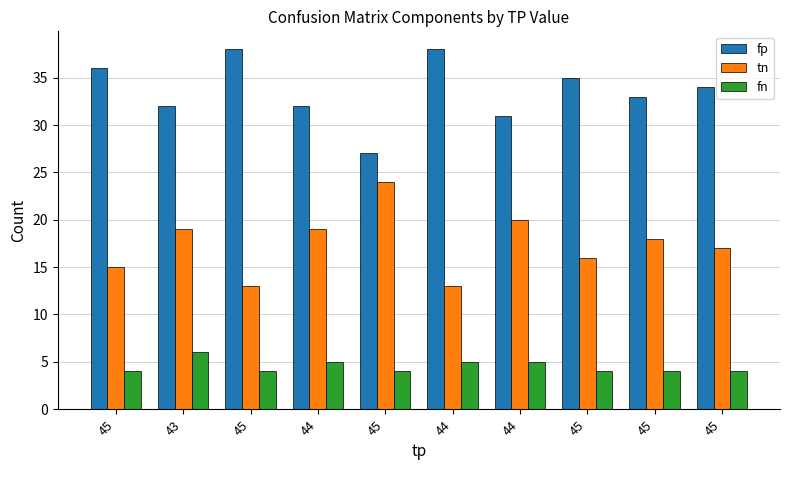

Reading right to left, list all the values displayed in this chart.

fp: 45=34	45=33	45=35	44=31	44=38	45=27	44=32	45=38	43=32	45=36
tn: 45=17	45=18	45=16	44=20	44=13	45=24	44=19	45=13	43=19	45=15
fn: 45=4	45=4	45=4	44=5	44=5	45=4	44=5	45=4	43=6	45=4